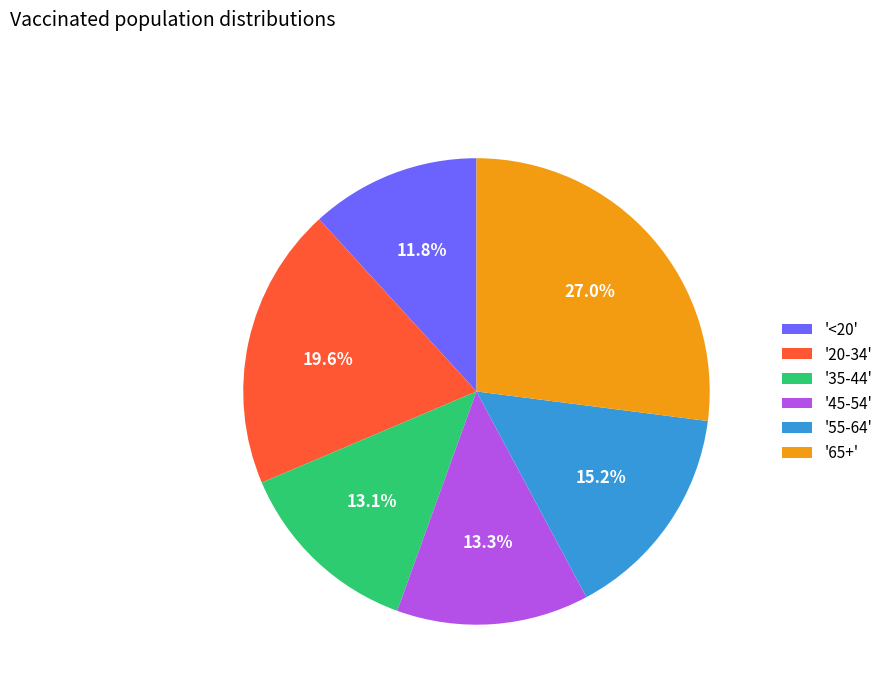

What is the smallest slice in the pie chart?

'<20'